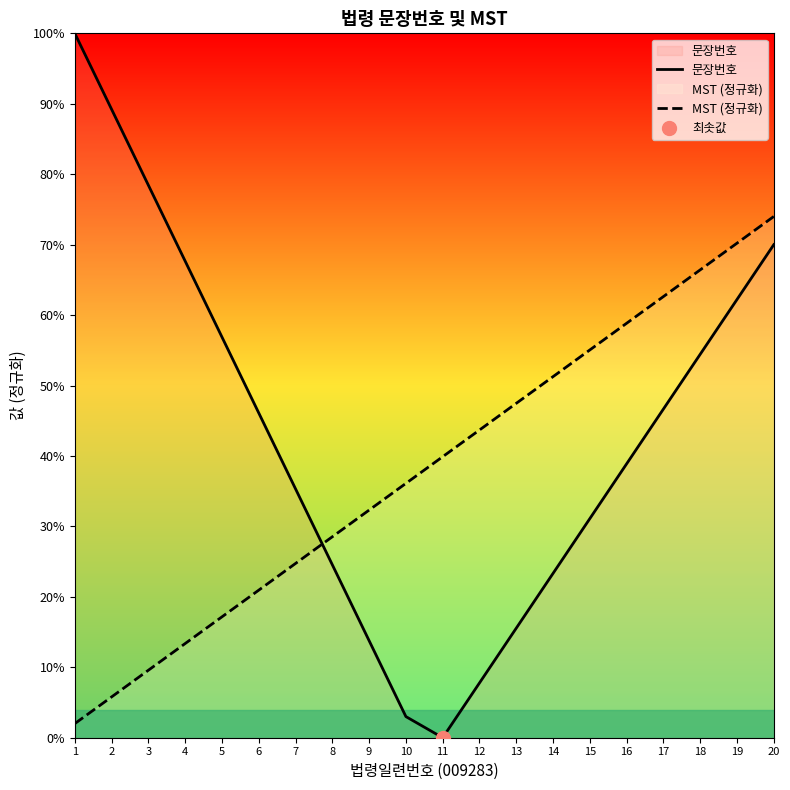

What is the total value across all series at 16?

1.0